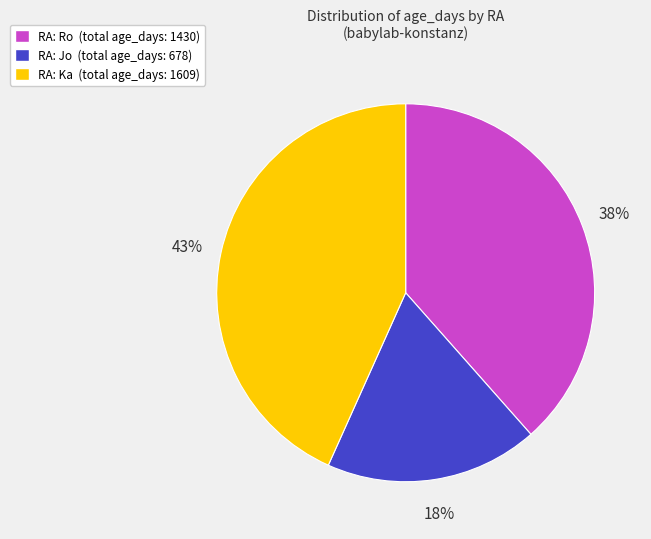

Does any single category account for the majority?

No